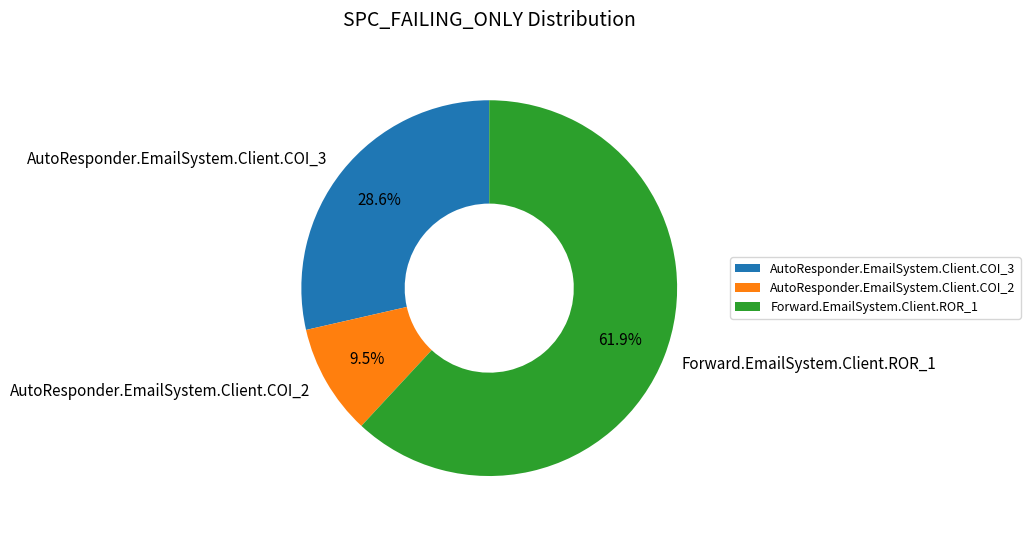

What is the largest slice in the pie chart?

Forward.EmailSystem.Client.ROR_1